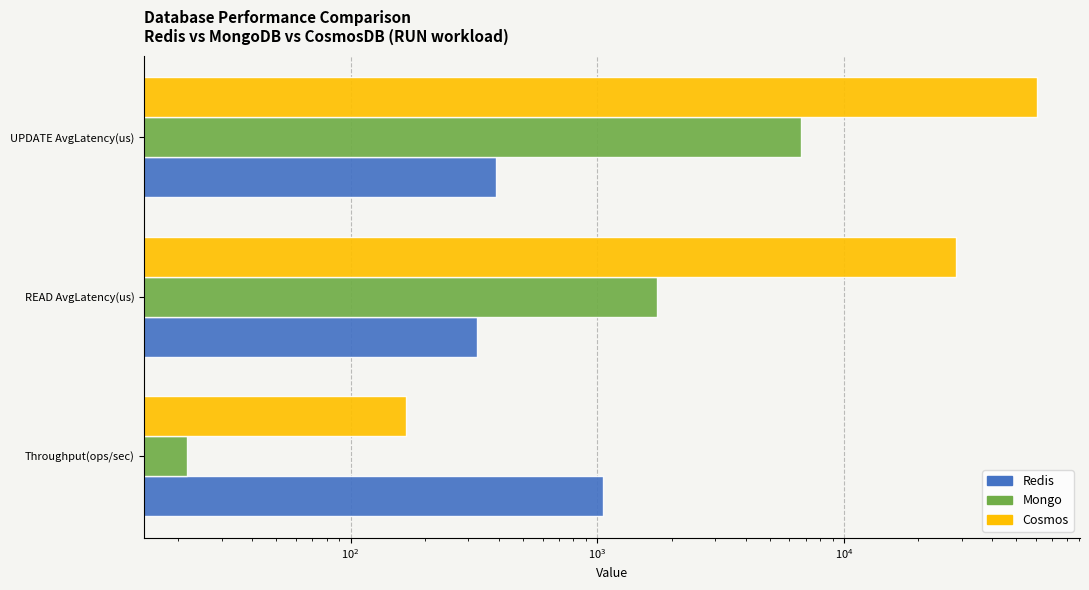

The value of Mongo at READ AvgLatency(us) is 2275.5. True or false?

False